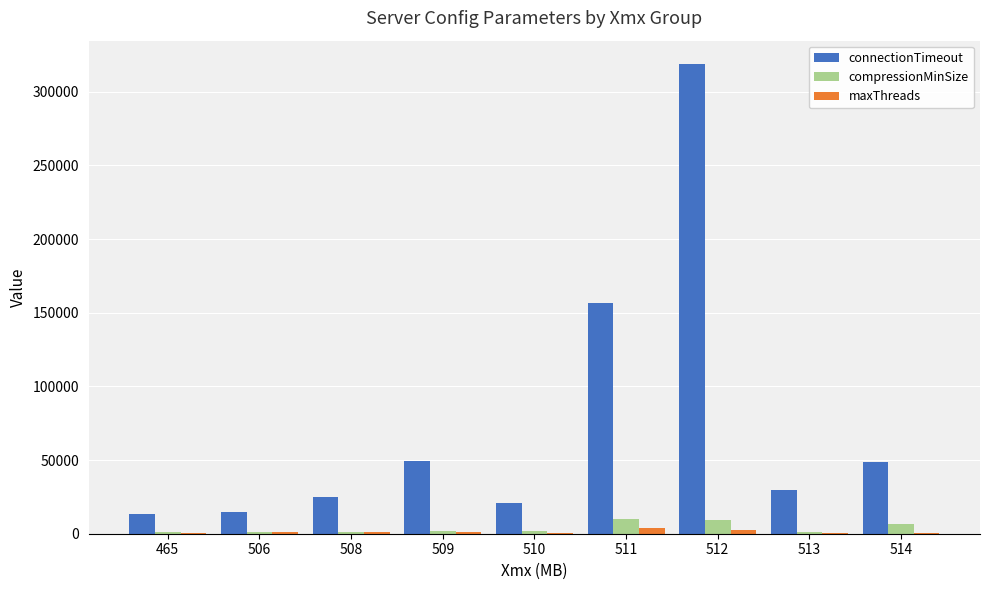

The value of compressionMinSize at 510 is 1822. True or false?

True